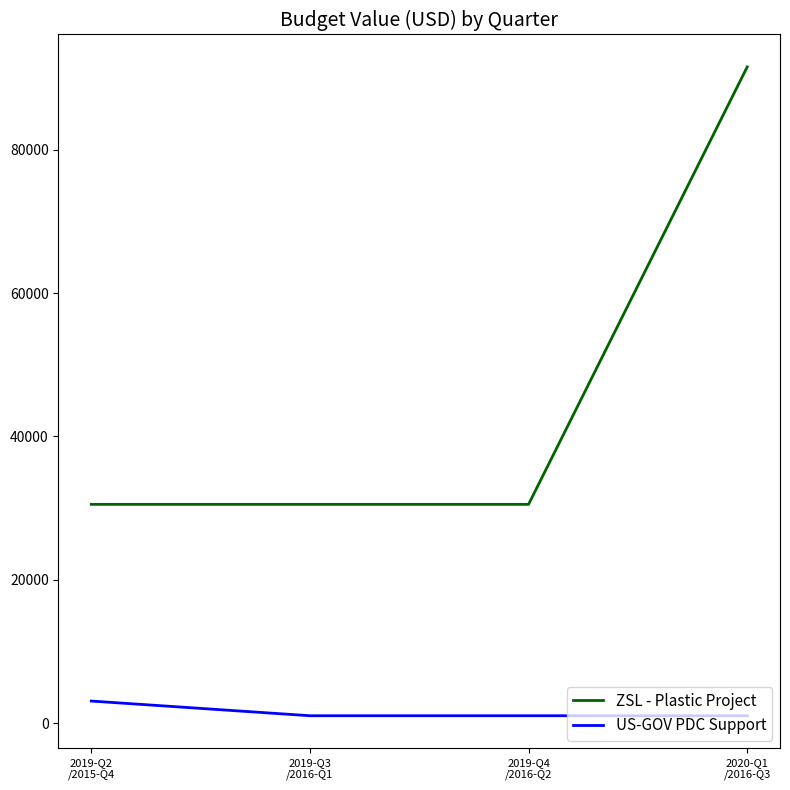

At which category is the sum across all series the highest?

2020-Q1
/2016-Q3